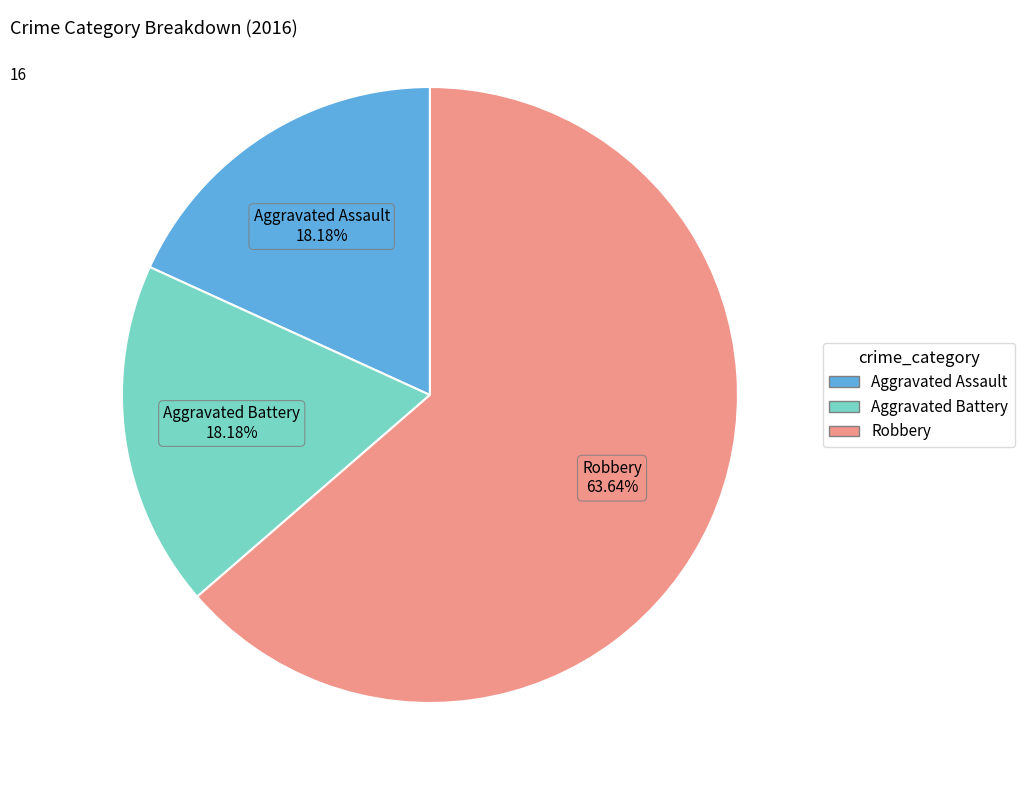

To the nearest percent, what portion does Aggravated Assault represent?

18%